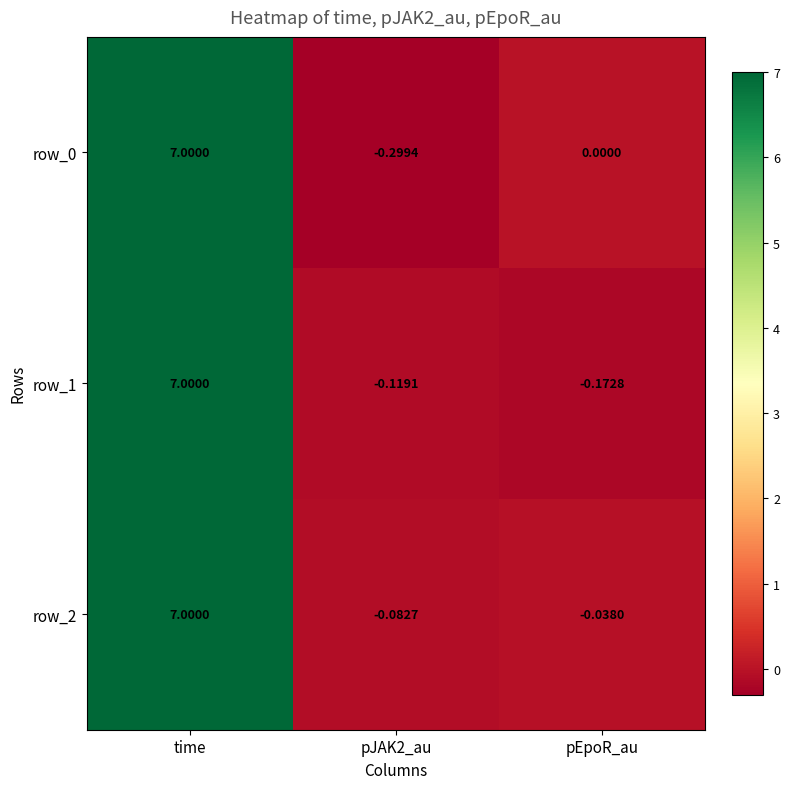

Is the value of row_1 at pJAK2_au greater than the value of row_0 at pEpoR_au?

No